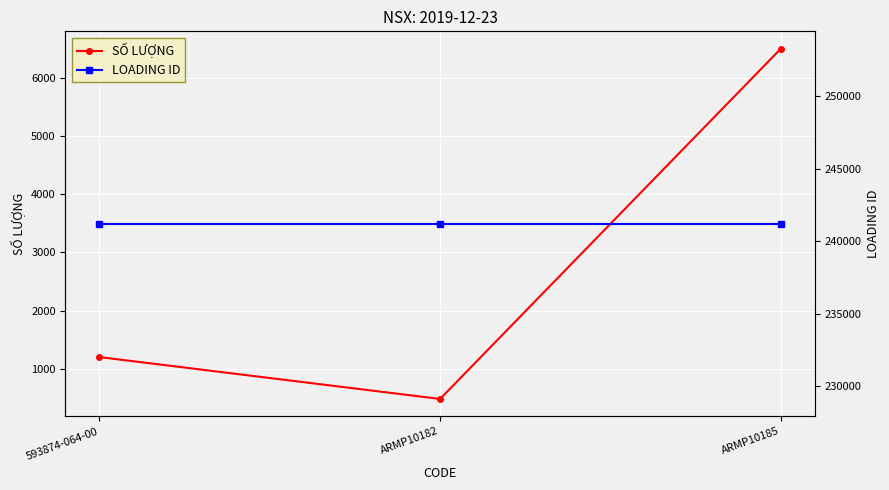

Reading left to right, transcribe all the data shown in this chart.

SỐ LƯỢNG: 593874-064-00=1200	ARMP10182=480	ARMP10185=6500
LOADING ID: 593874-064-00=241201	ARMP10182=241201	ARMP10185=241201